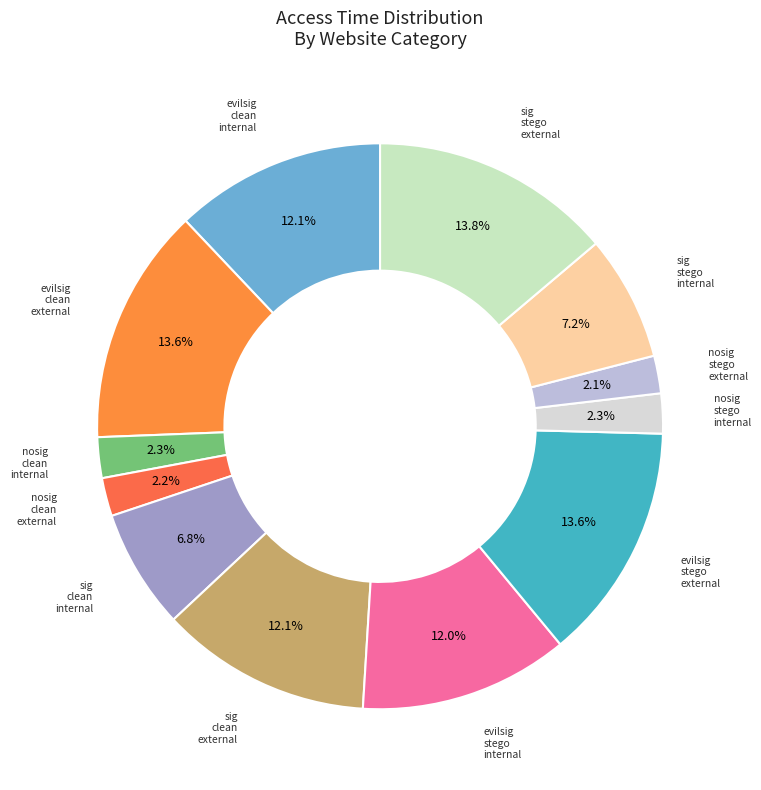

Rank the categories by value from lowest to highest.

nosig_stego_external, nosig_clean_external, nosig_stego_internal, nosig_clean_internal, sig_clean_internal, sig_stego_internal, evilsig_stego_internal, sig_clean_external, evilsig_clean_internal, evilsig_clean_external, evilsig_stego_external, sig_stego_external